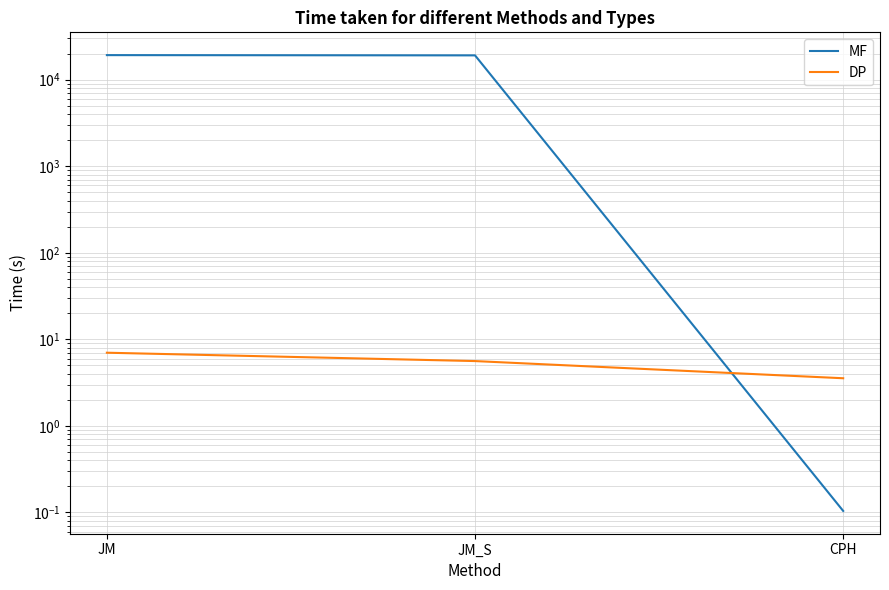

What is the average value of the DP series?

5.4